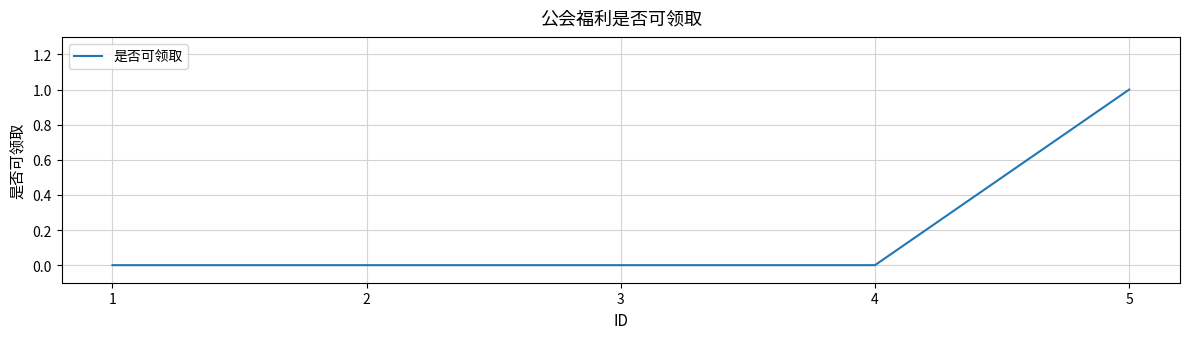

The value at 1 is -1. True or false?

False